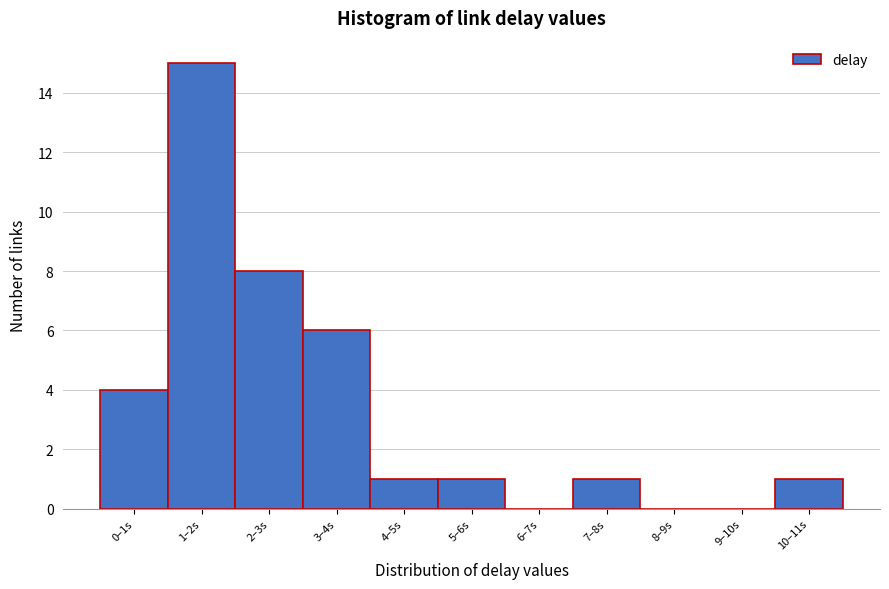

What is the greatest value displayed?

15